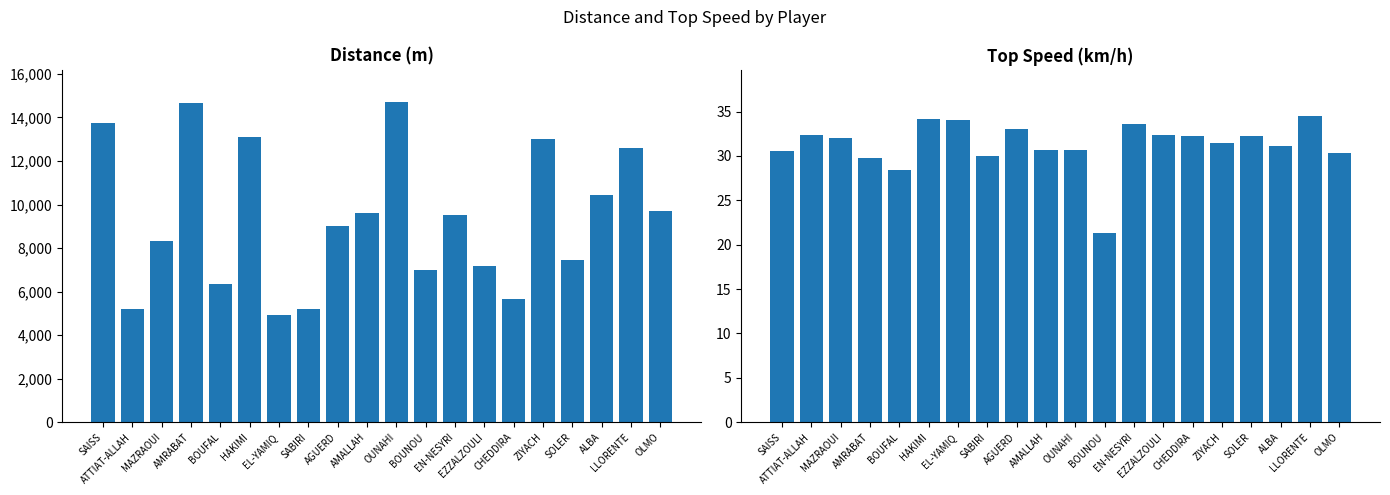

At which label is Top Speed (km/h) closest to 27?

BOUFAL